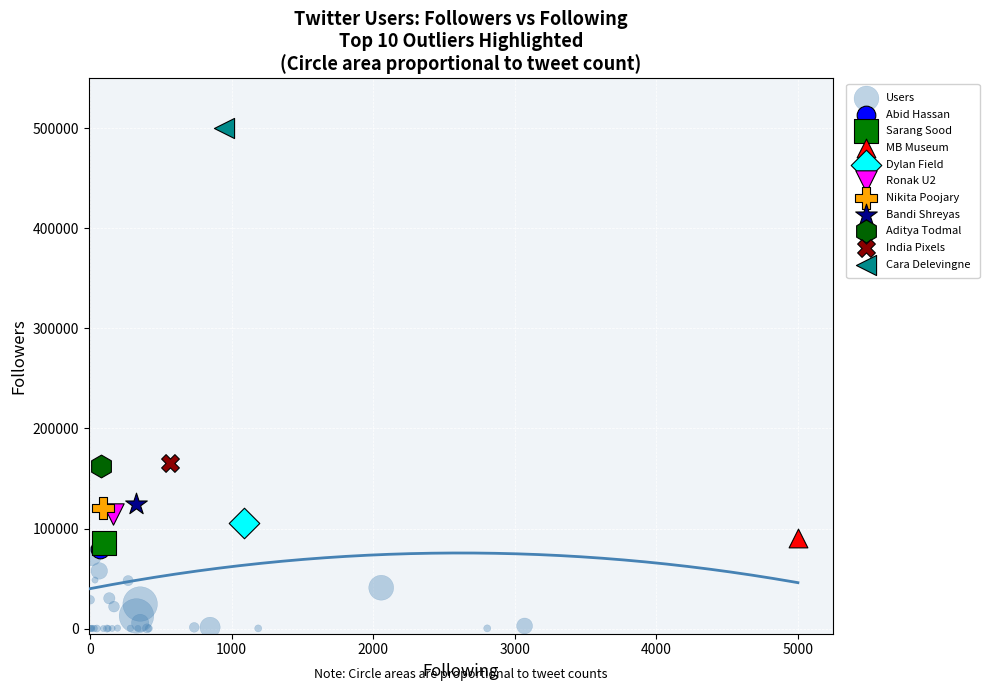

What are all the series names shown in the legend?

Users, Abid Hassan, Sarang Sood, MB Museum, Dylan Field, Ronak U2, Nikita Poojary, Bandi Shreyas, Aditya Todmal, India Pixels, Cara Delevingne